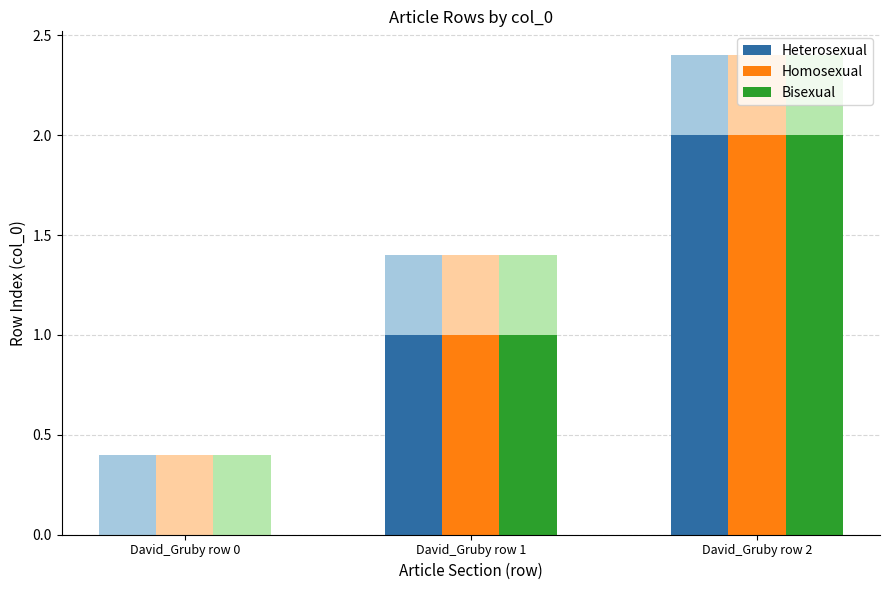

Reading left to right, transcribe all the data shown in this chart.

Heterosexual: 0	1	2
Homosexual: 0	1	2
Bisexual: 0	1	2